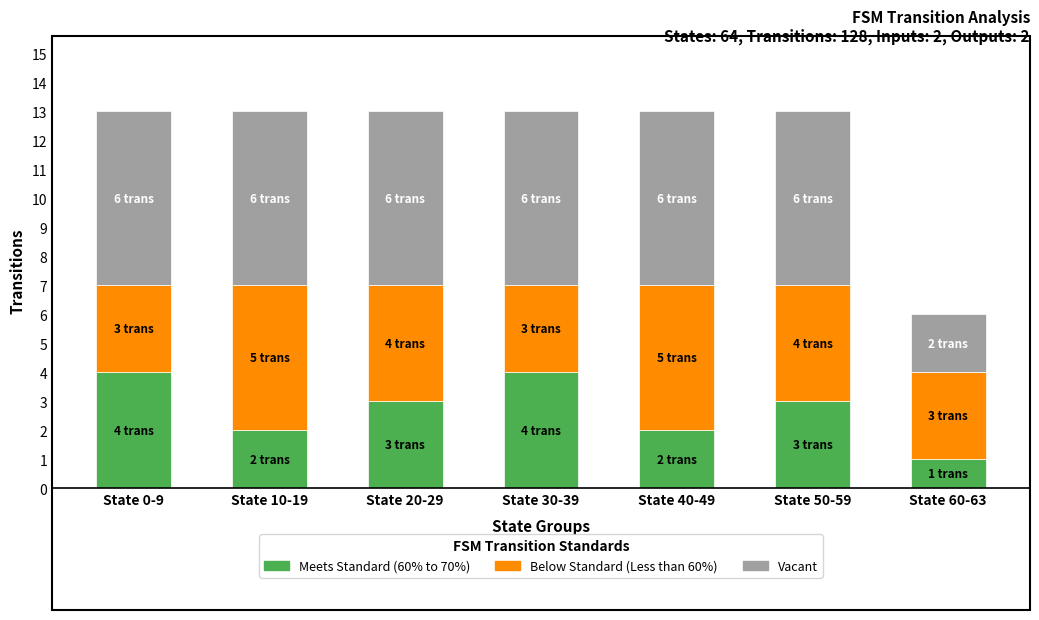

How many distinct data groups are displayed?

3